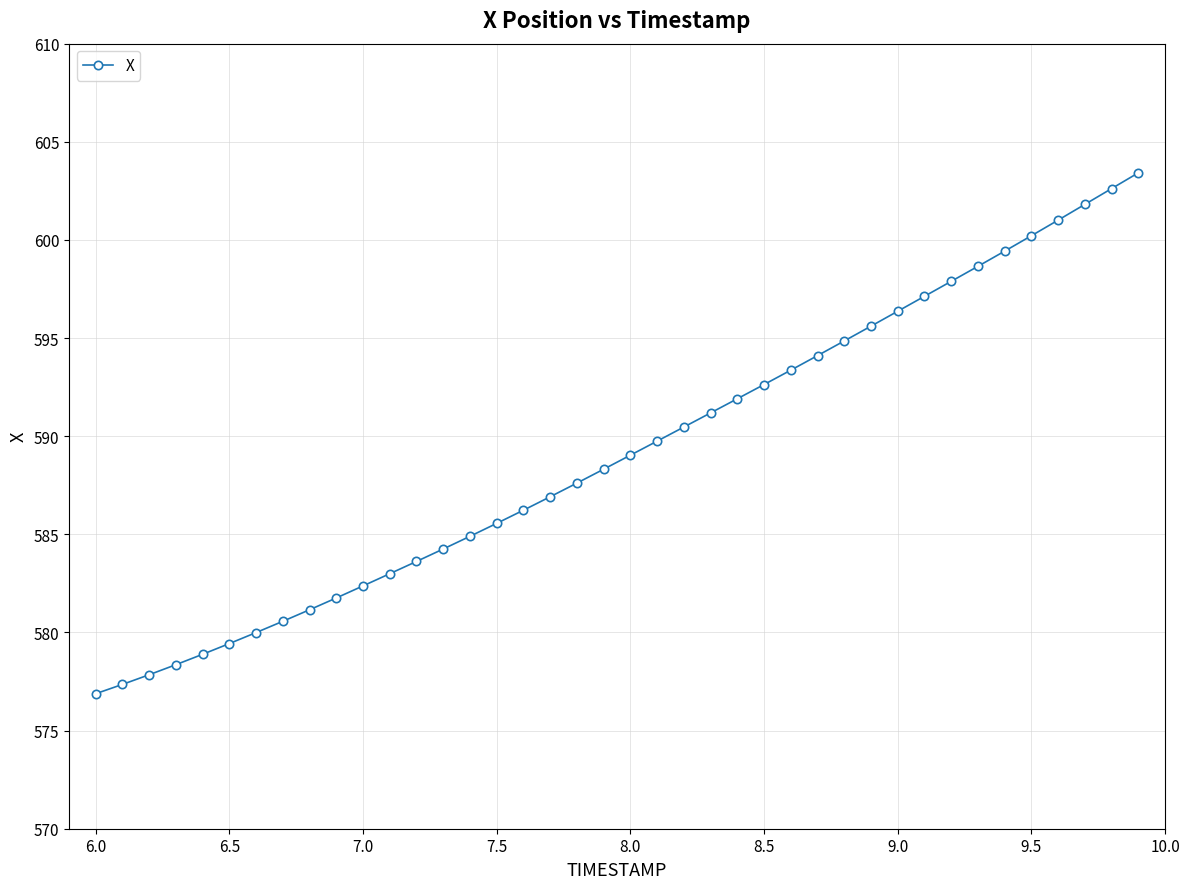

What is the value of the 26th point from the left?

592.6